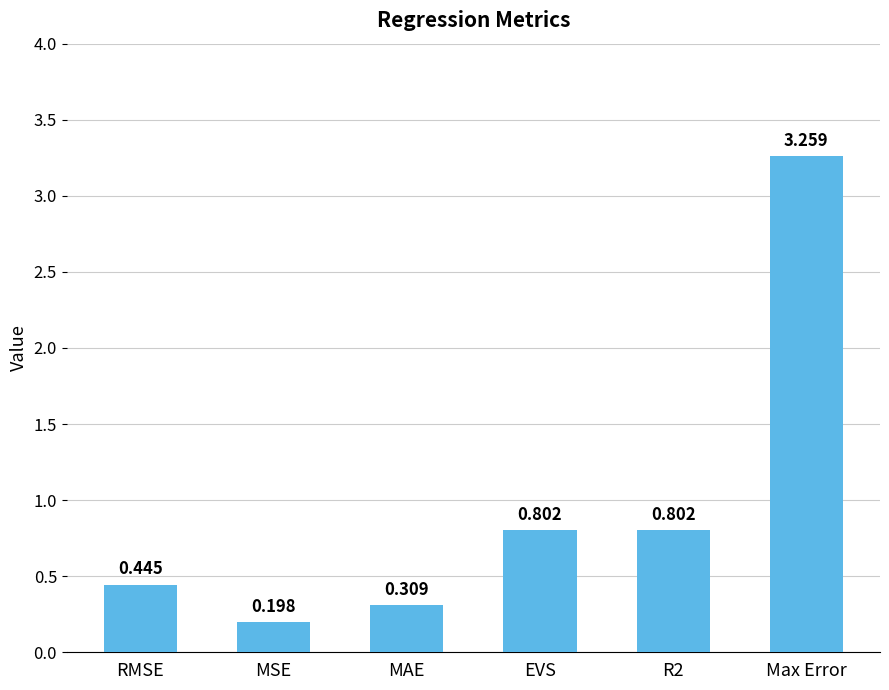

What is the label of the 2nd bar from the right?

R2